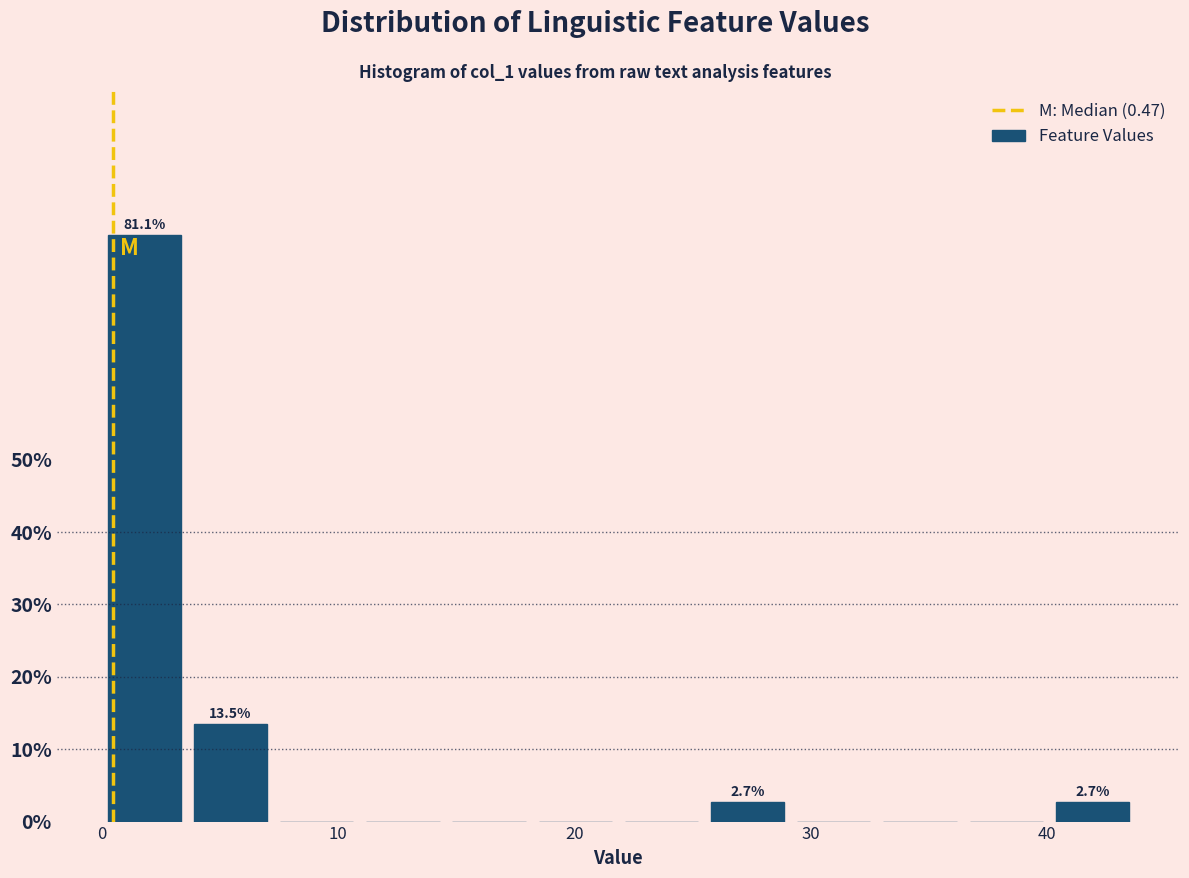

Around what value on the x-axis is the tallest bar? Give the approximate position of its centre, as read against the axis.

2